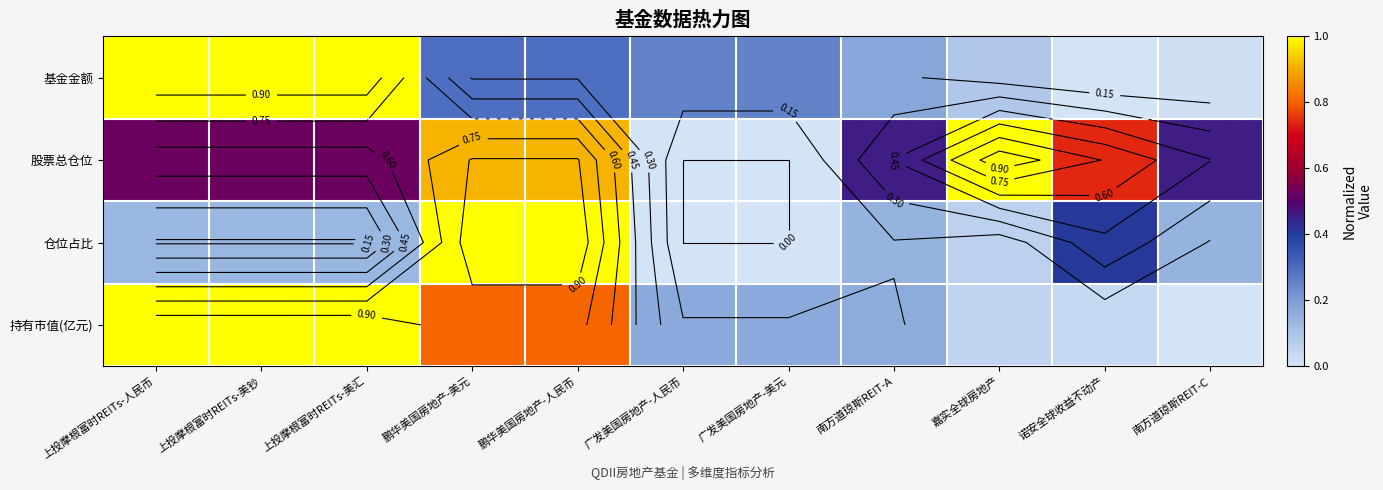

What is the difference between the second highest and minimum values in the 基金金额 series?

1.0